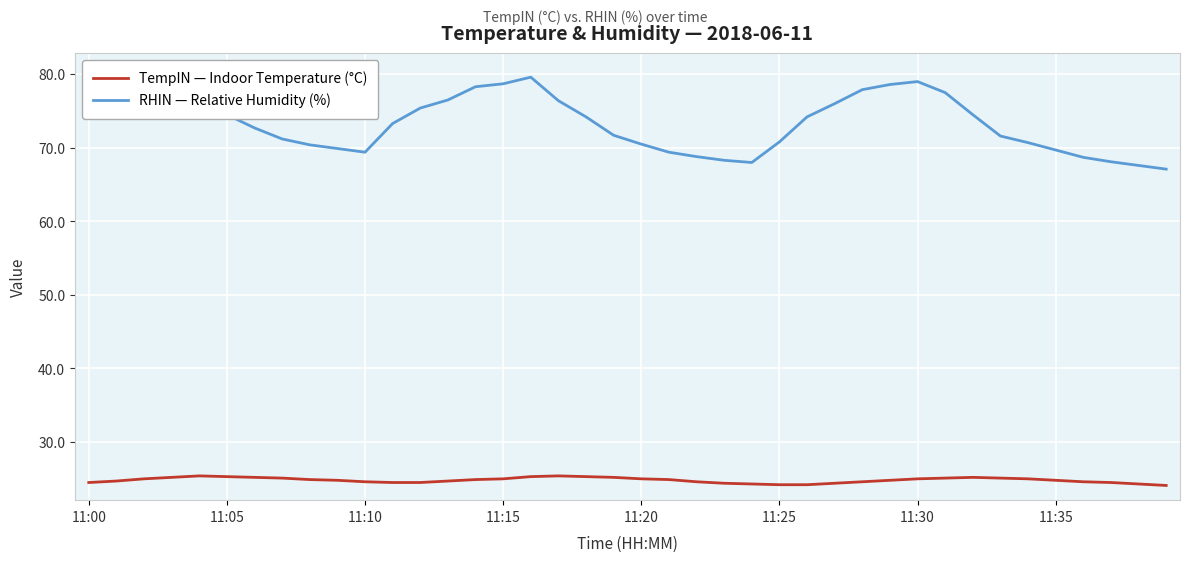

What is the maximum value for TempIN — Indoor Temperature (°C)?

25.4